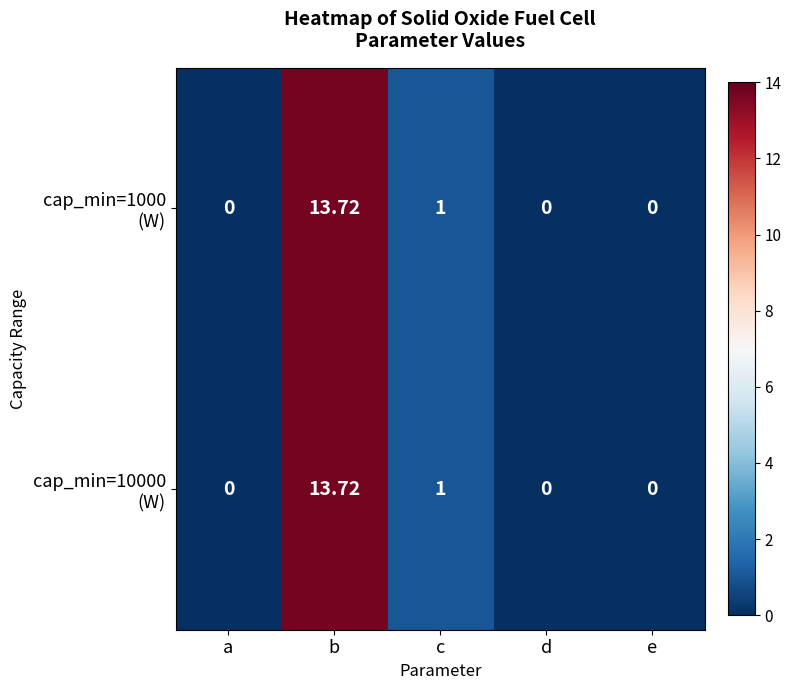

At which category does the chart reach its peak across all series?

b